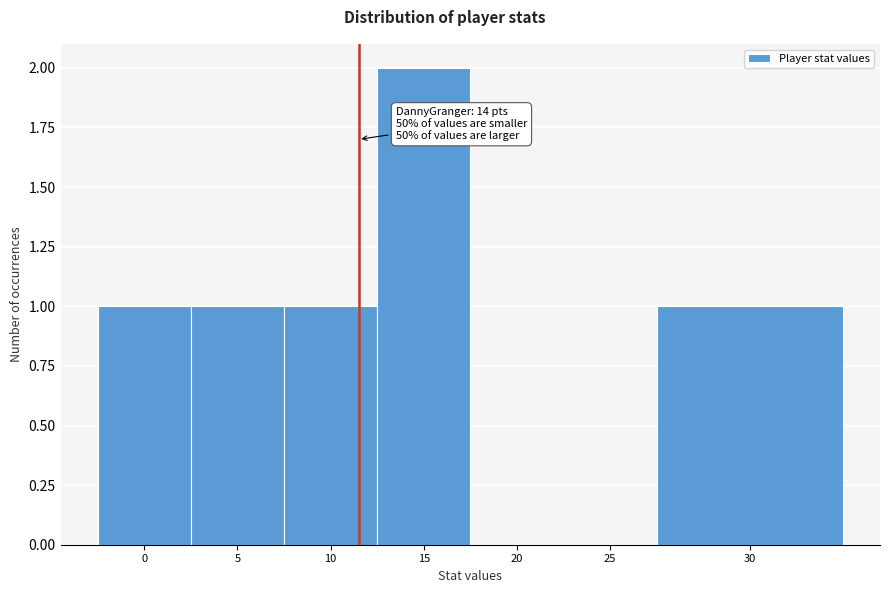

Reading right to left, list all the values displayed in this chart.

30=1	25=0	20=0	15=2	10=1	5=1	0=1